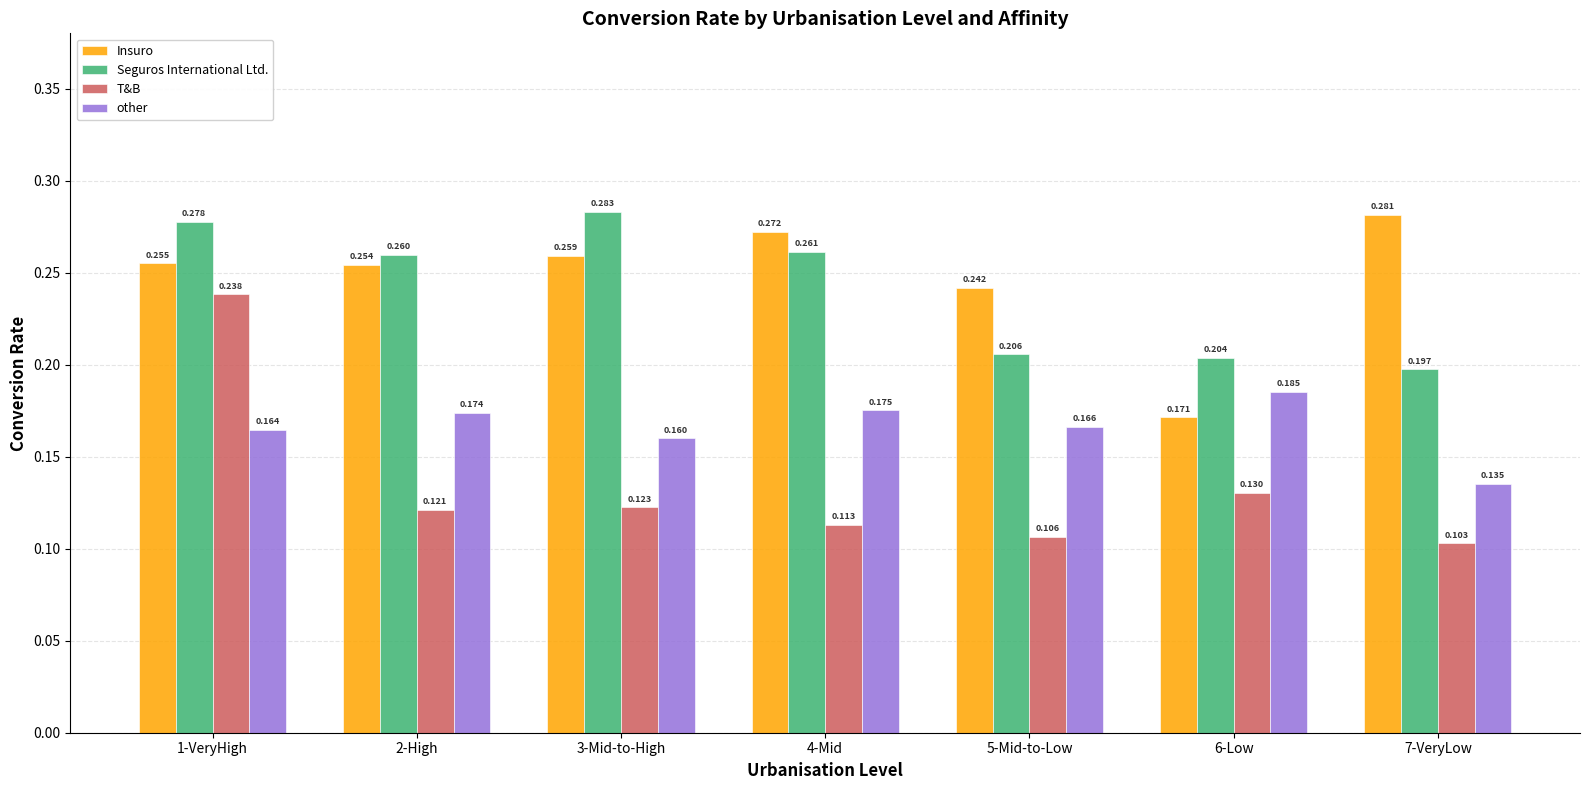

At which label does Insuro reach its minimum?

6-Low